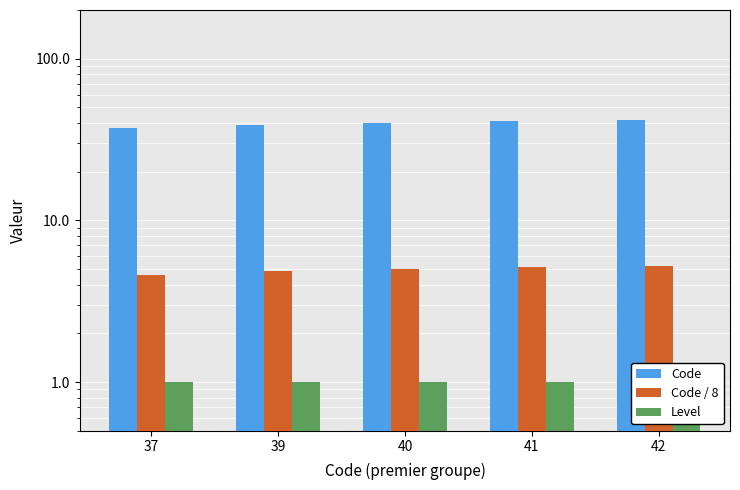

At which label does Level reach its minimum?

37